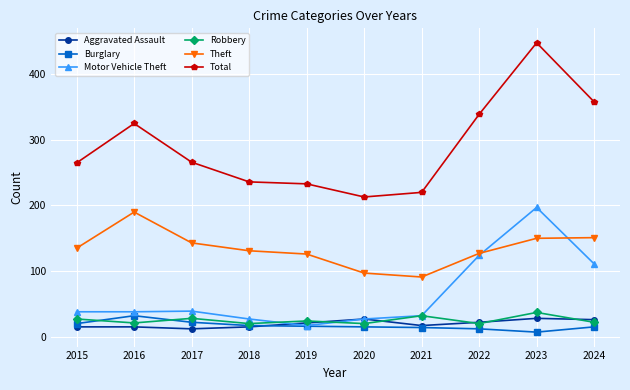

What are all the series names shown in the legend?

Aggravated Assault, Burglary, Motor Vehicle Theft, Robbery, Theft, Total